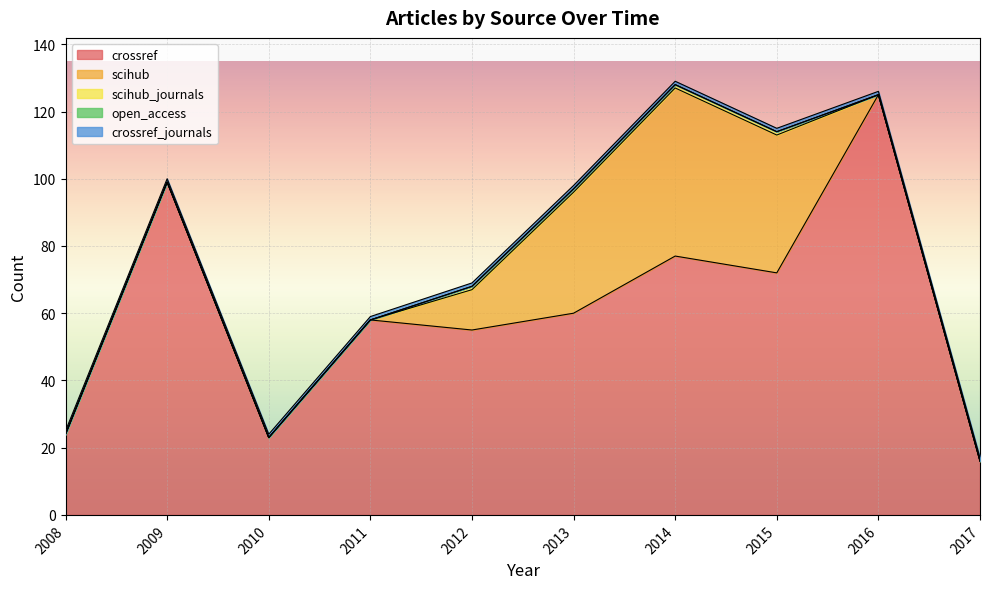

True or false: crossref and crossref_journals cross at least once.

False